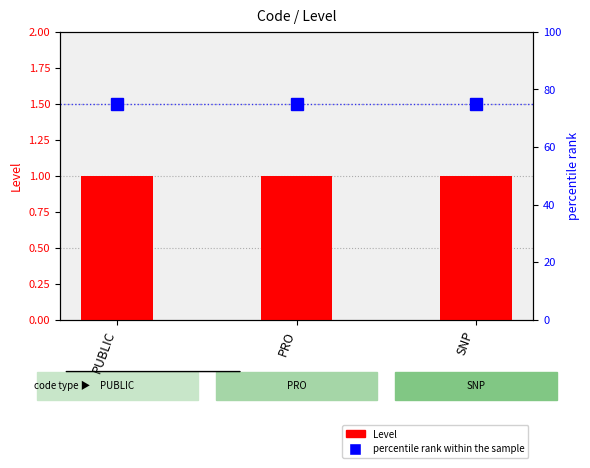

Reading right to left, what are all the values shown in this chart?

Level: SNP=1	PRO=1	PUBLIC=1
percentile rank within the sample: SNP=75	PRO=75	PUBLIC=75